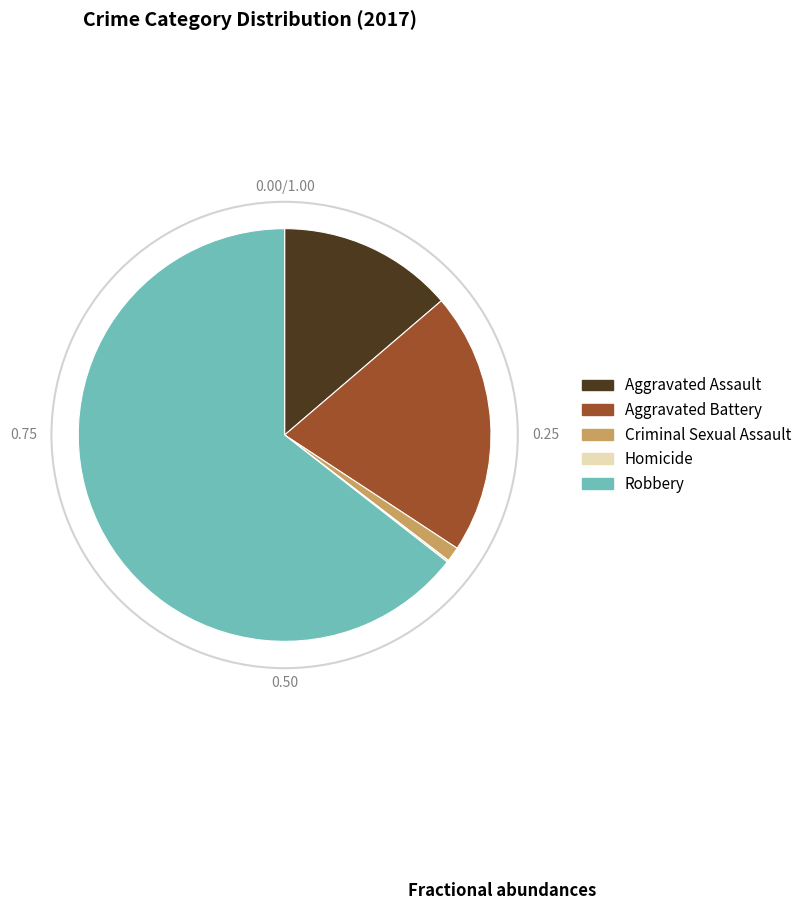

What is the largest slice in the pie chart?

Robbery